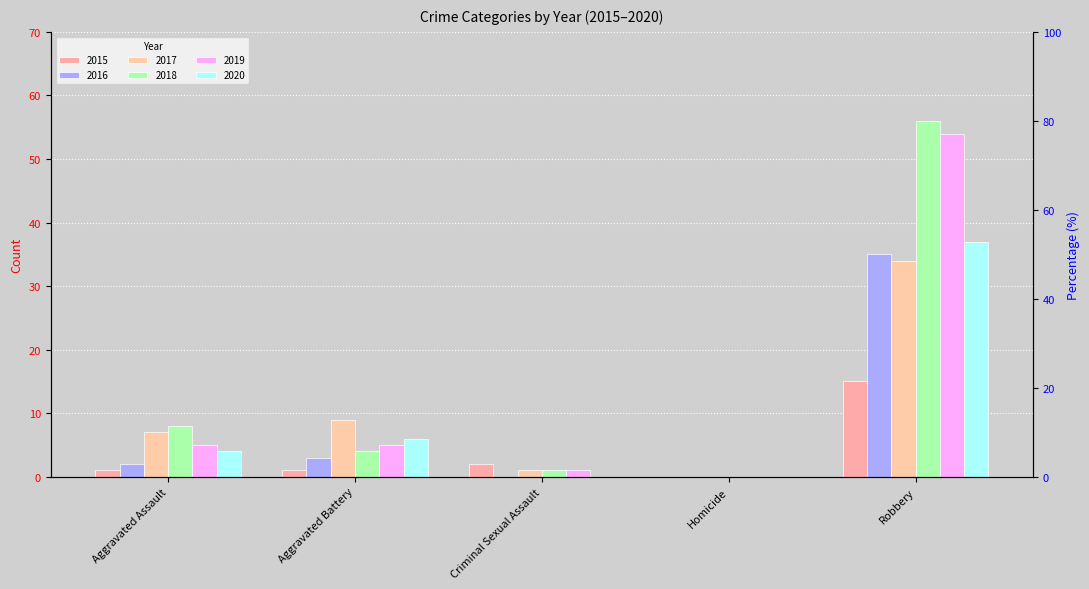

What are all the series names shown in the legend?

2015, 2016, 2017, 2018, 2019, 2020